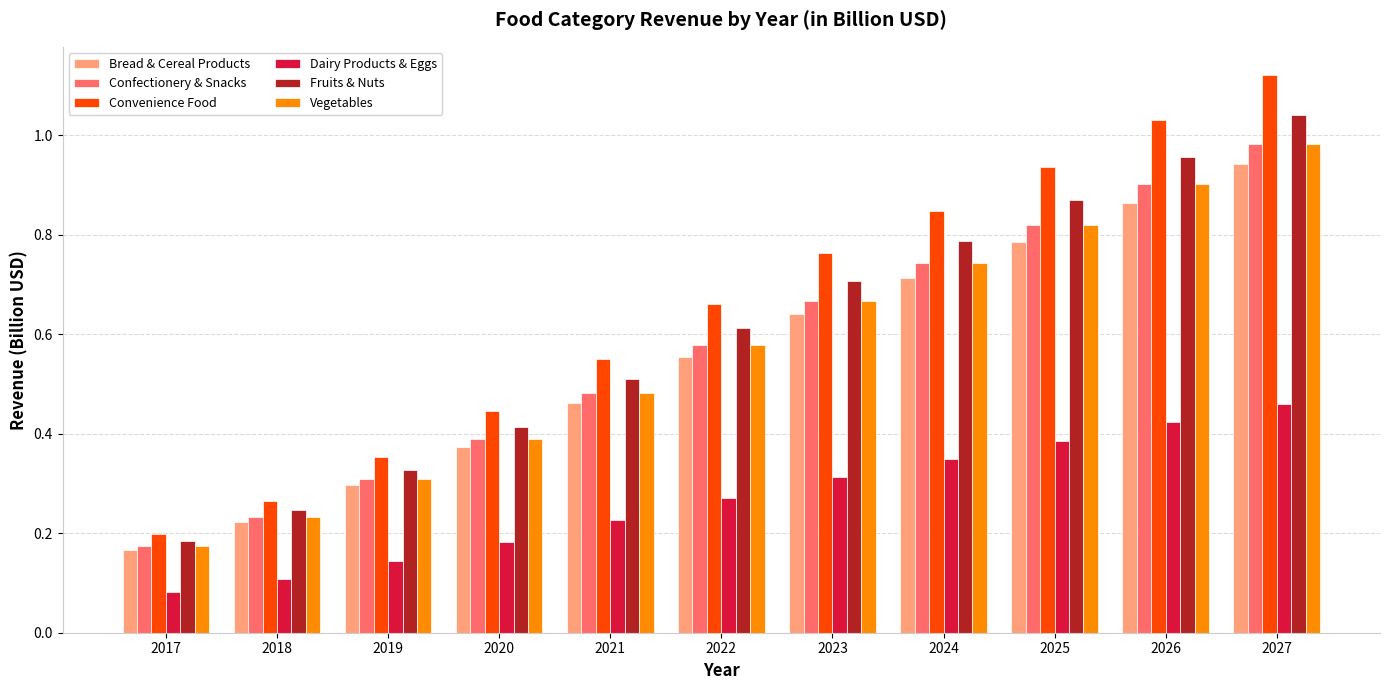

How many categories are shown in the chart?

11